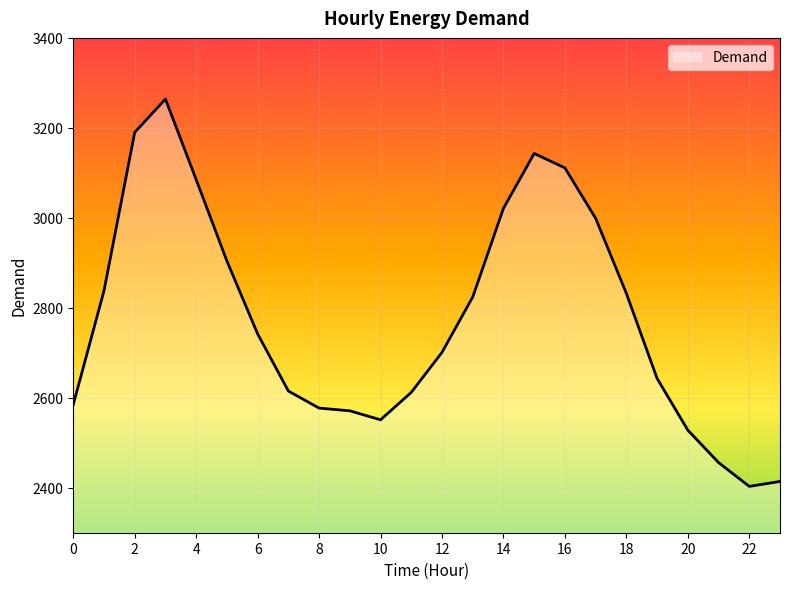

What is the maximum value shown in the chart?

3264